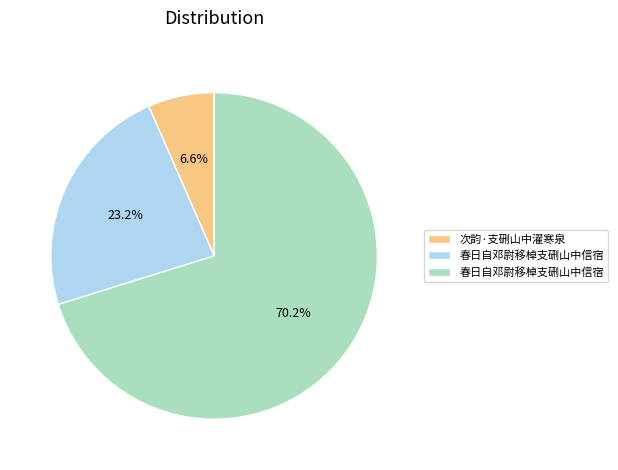

Is there any slice that represents more than half of the pie?

Yes